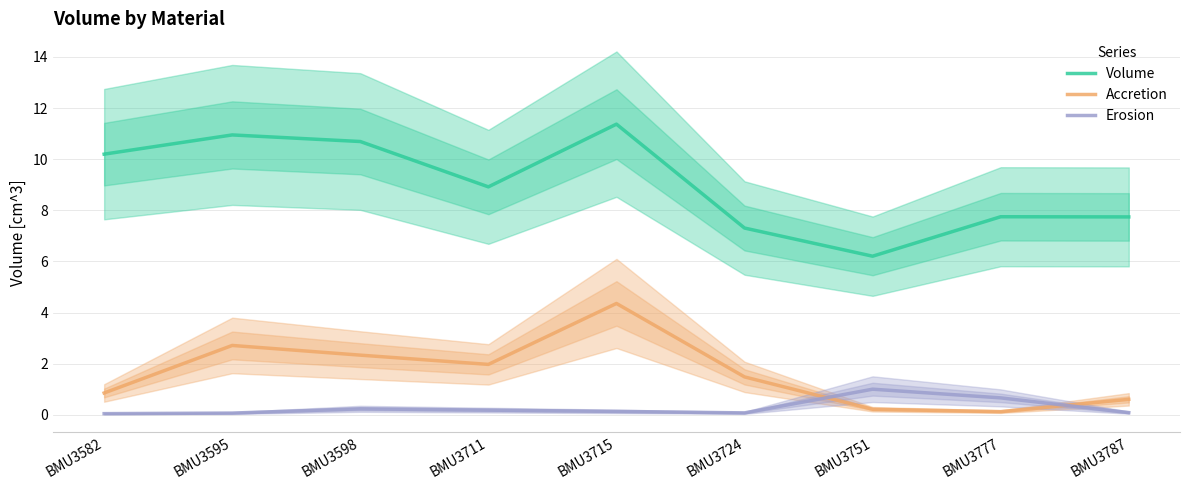

Read the Erosion value at BMU3715.

0.1